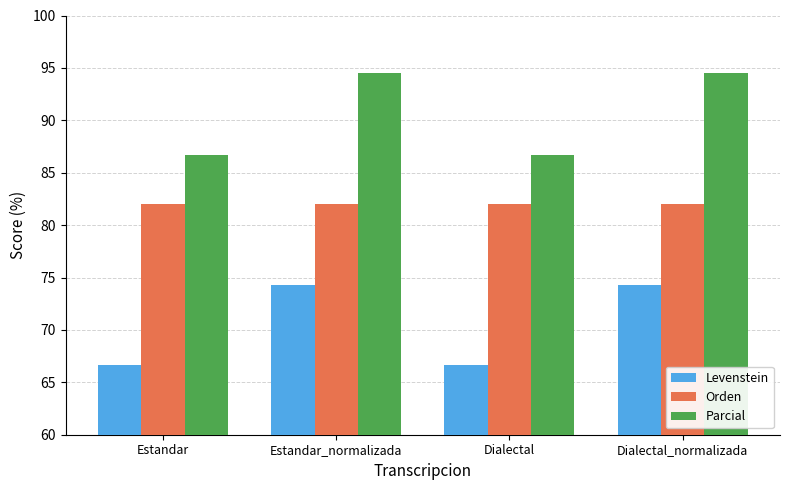

What is the label of the 1st bar from the right?

Dialectal_normalizada